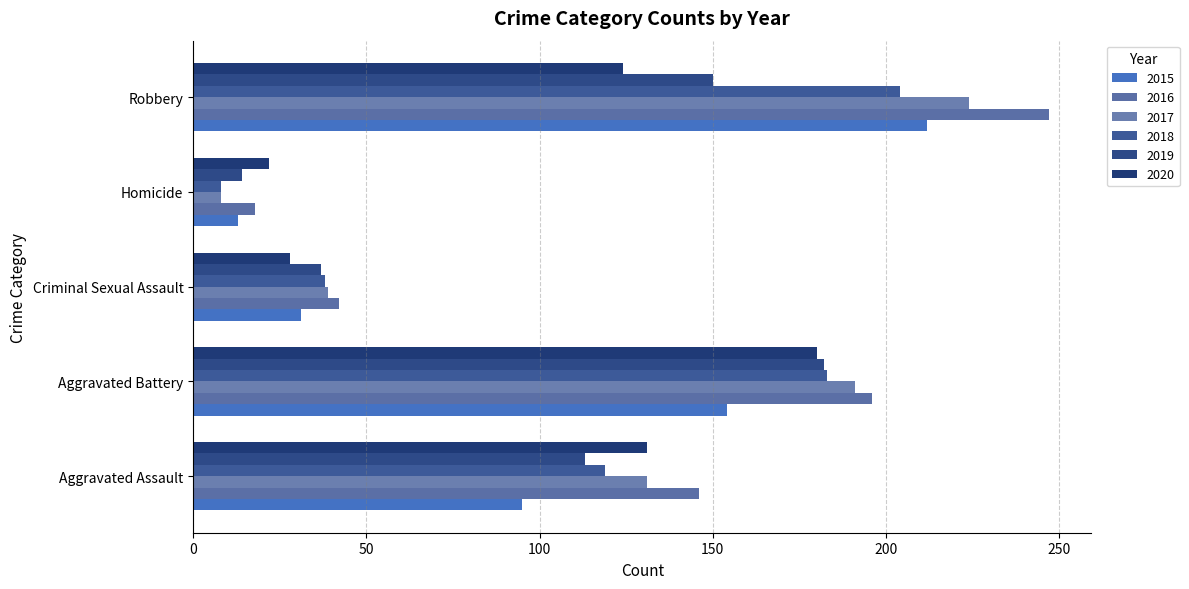

How many values in the 2015 series are below 95?

2